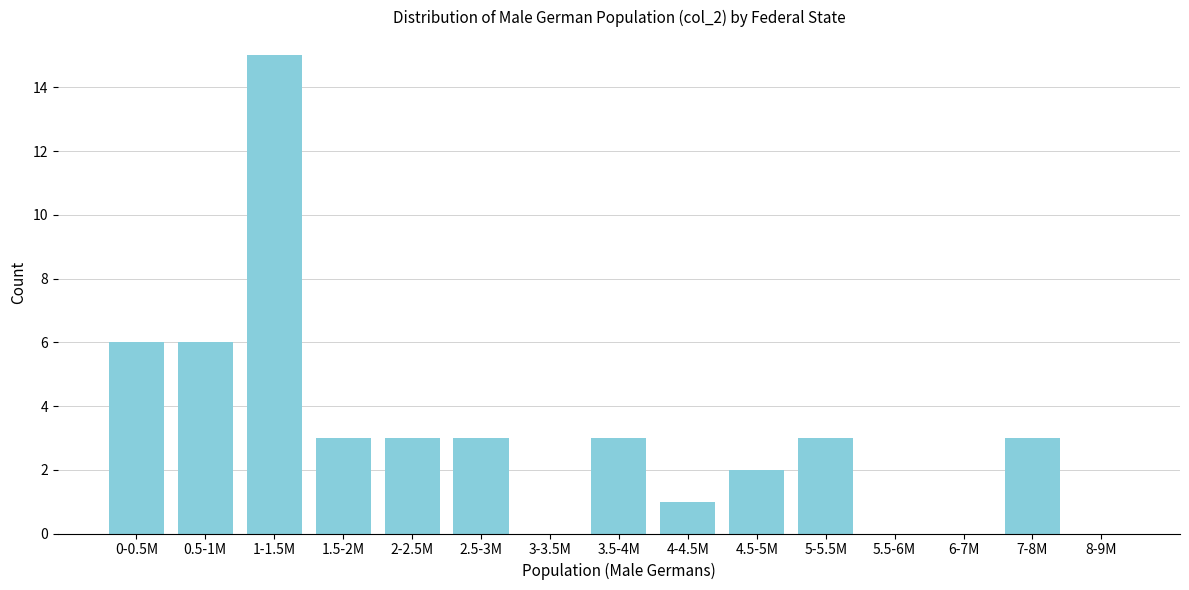

Reading left to right, extract all data points from this chart.

0-0.5M=6	0.5-1M=6	1-1.5M=15	1.5-2M=3	2-2.5M=3	2.5-3M=3	3-3.5M=0	3.5-4M=3	4-4.5M=1	4.5-5M=2	5-5.5M=3	5.5-6M=0	6-7M=0	7-8M=3	8-9M=0